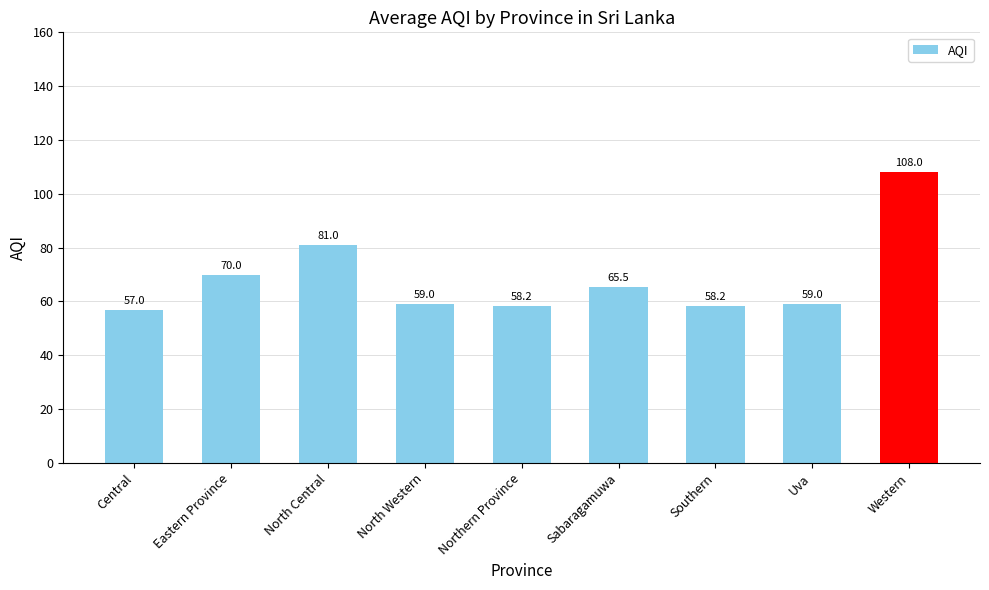

What is the value of the 4th bar from the left?

59.0